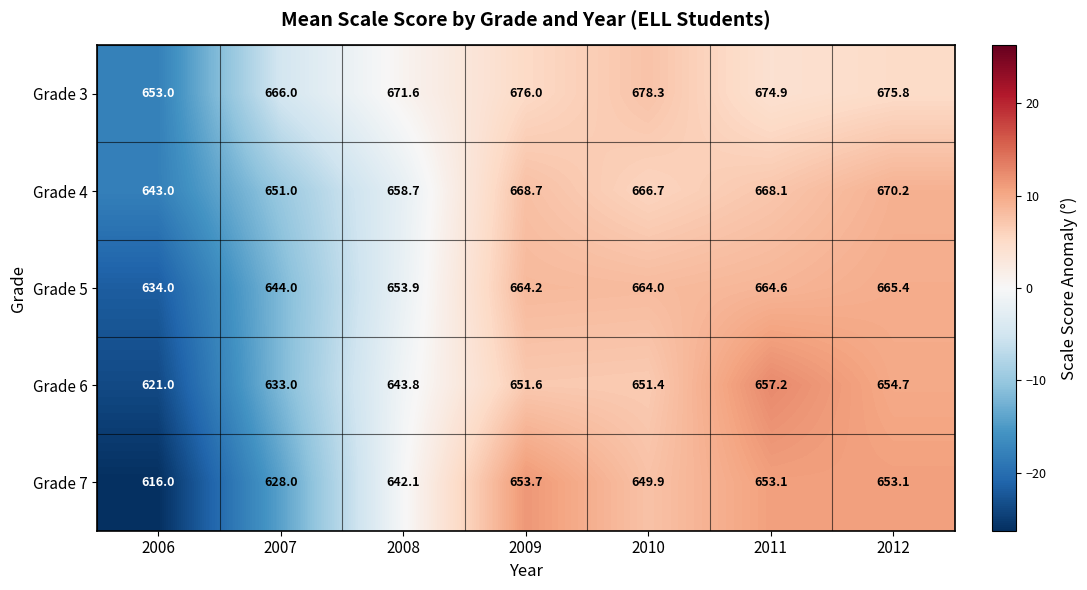

True or false: Grade 5 has a value of 664.0 at 2010.

True